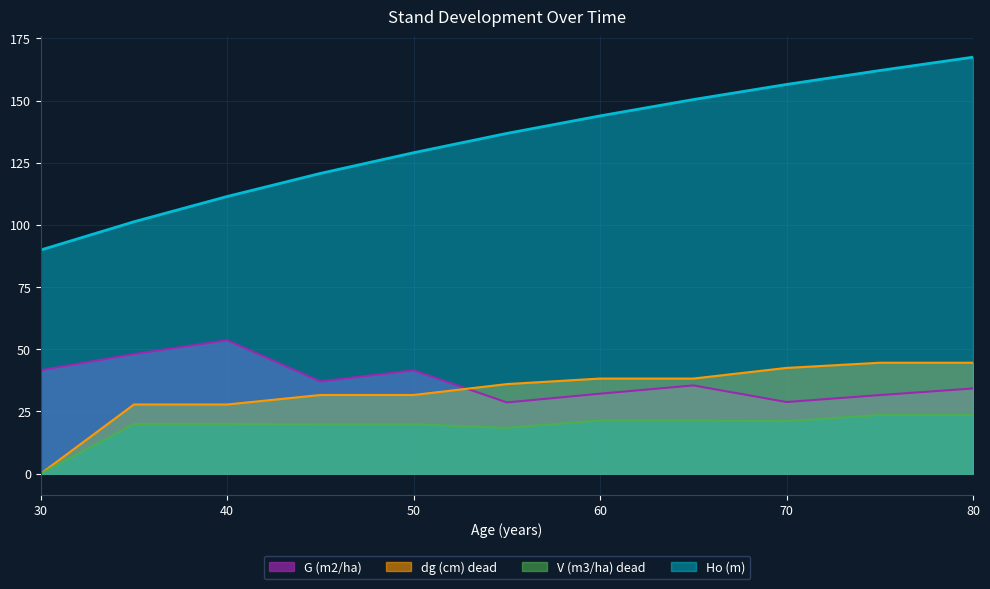

How many values in the V (m3/ha) dead series are below 20?

4